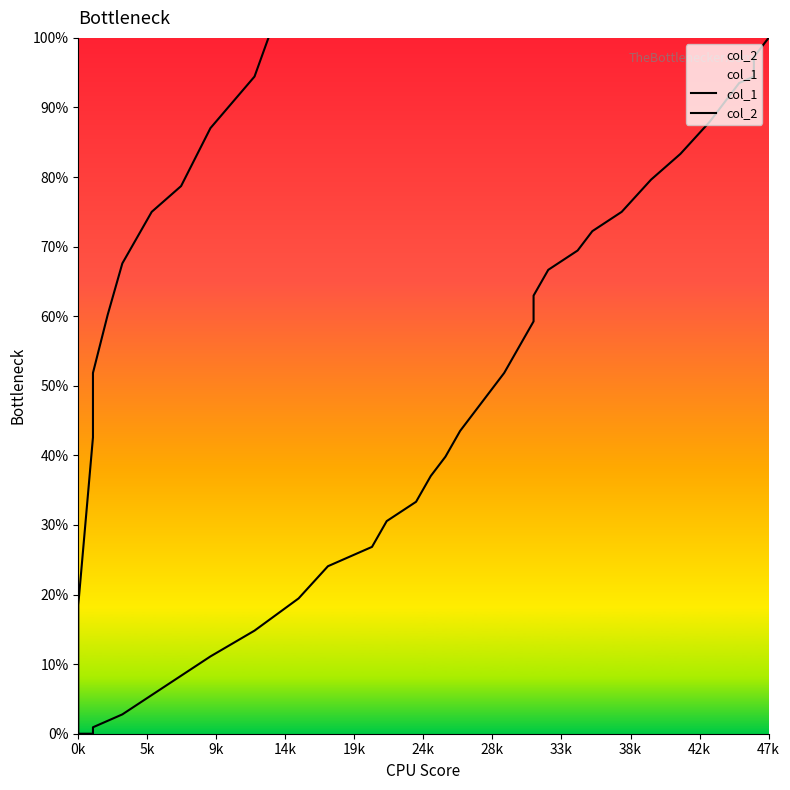

How many lines are shown in the chart?

2